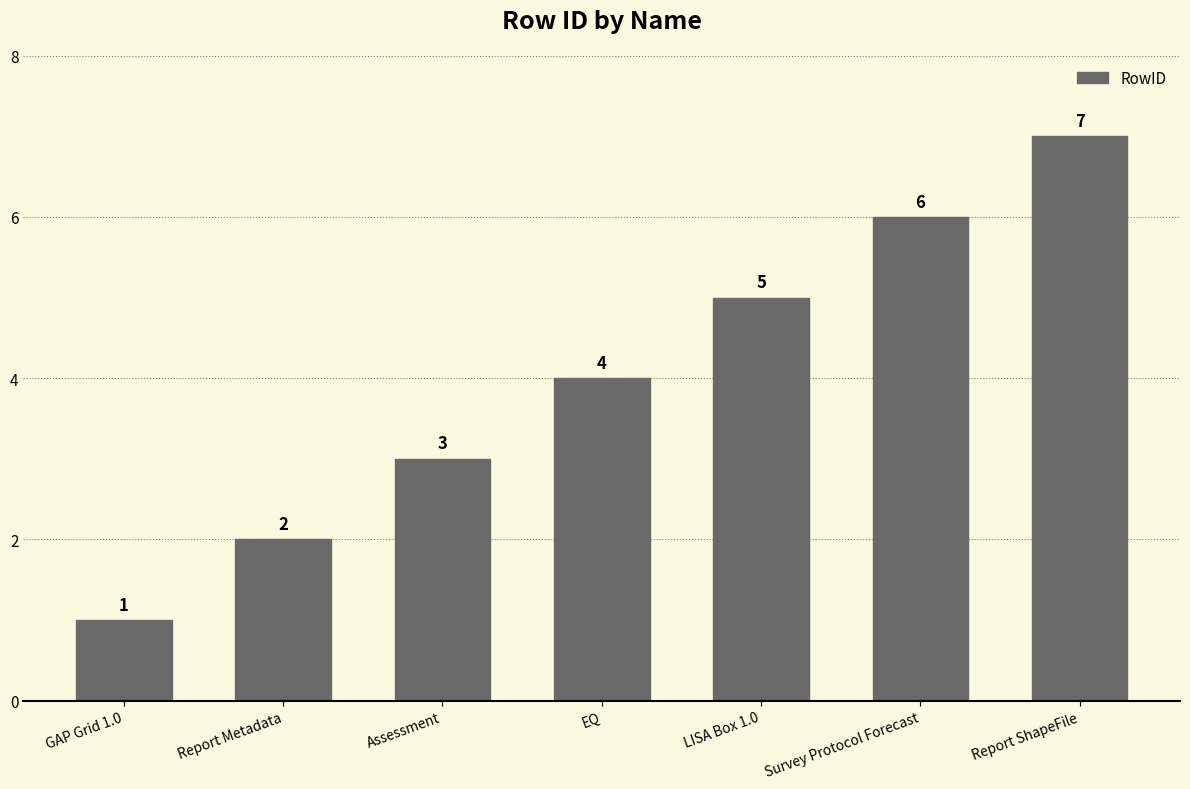

How many values are between 2 and 6?

5